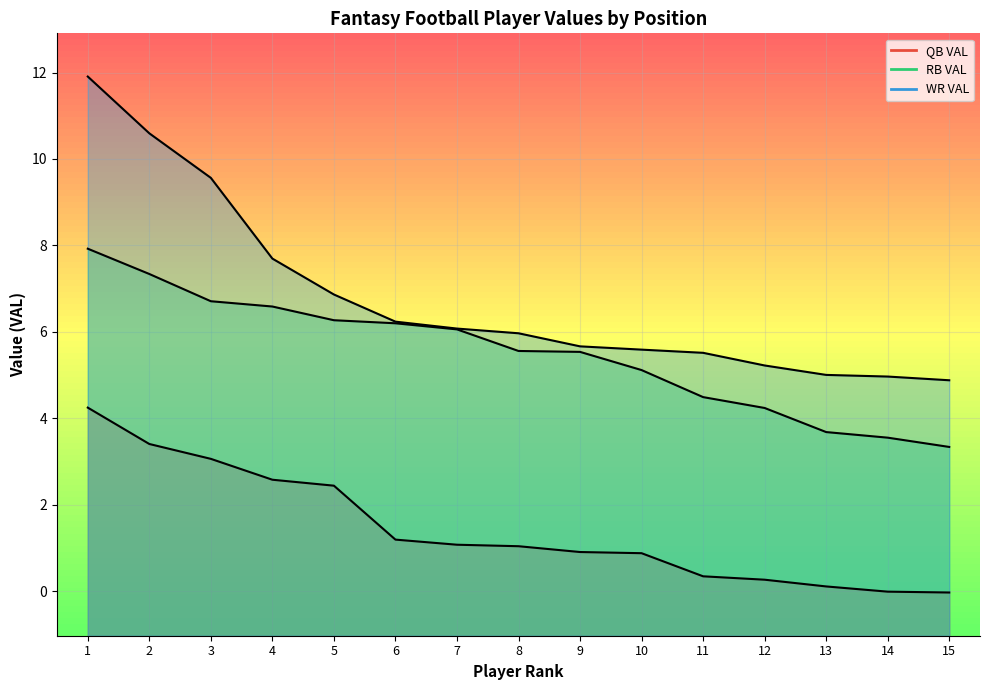

Is it true that RB VAL equals 3.3 at 15?

True